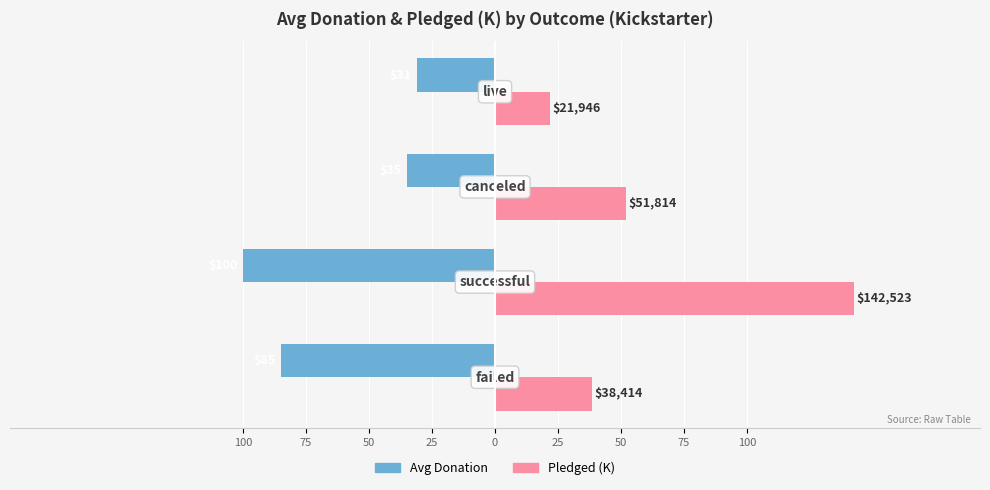

What are all the series names shown in the legend?

Avg Donation, Pledged (K)